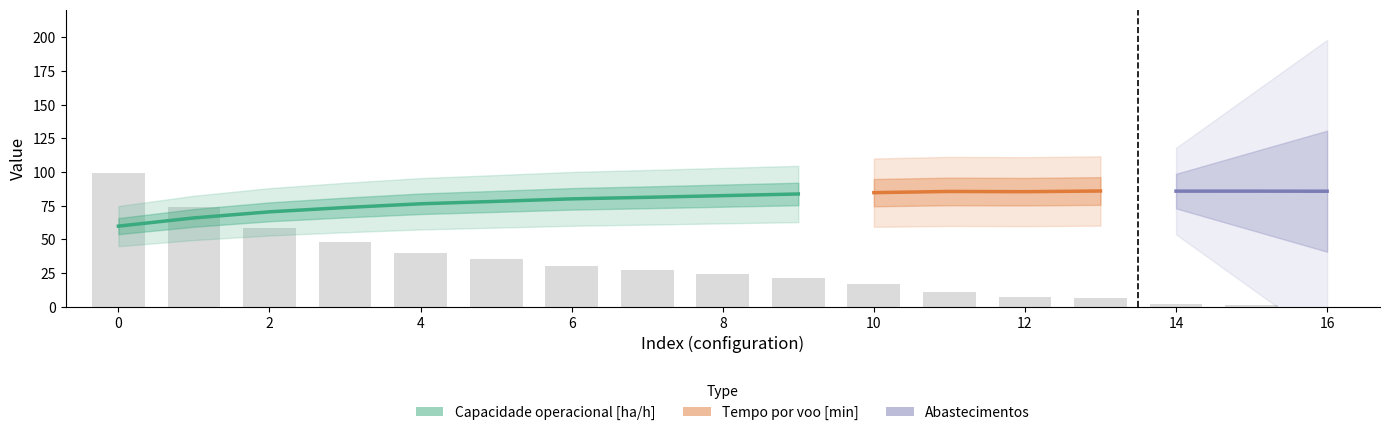

Which has a higher value, 12 or 16?

16